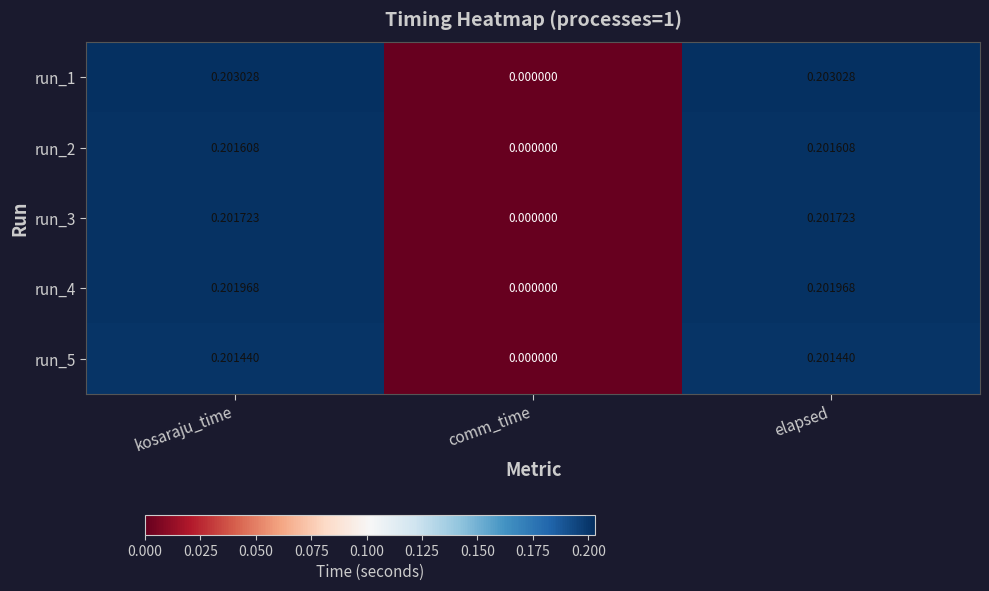

At which label is run_5 closest to 0?

comm_time